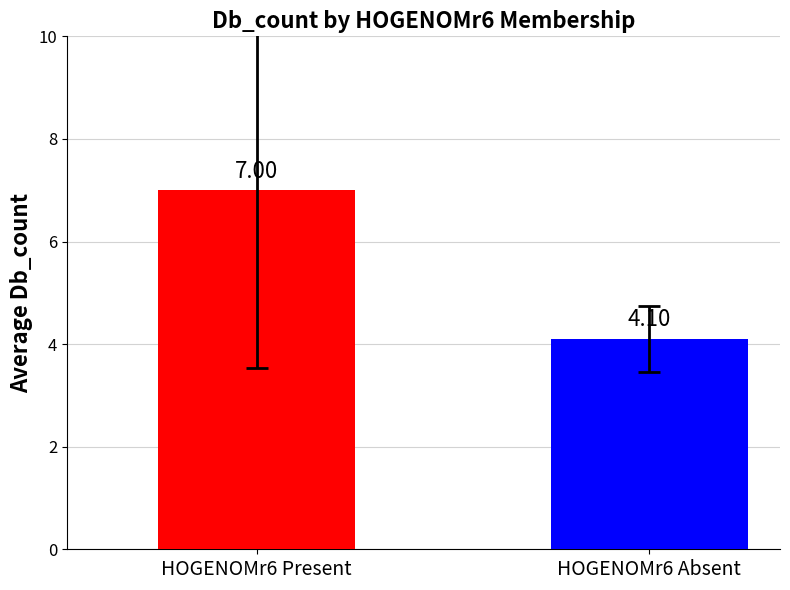

What is the difference between the values at HOGENOMr6 Present and HOGENOMr6 Absent?

2.9